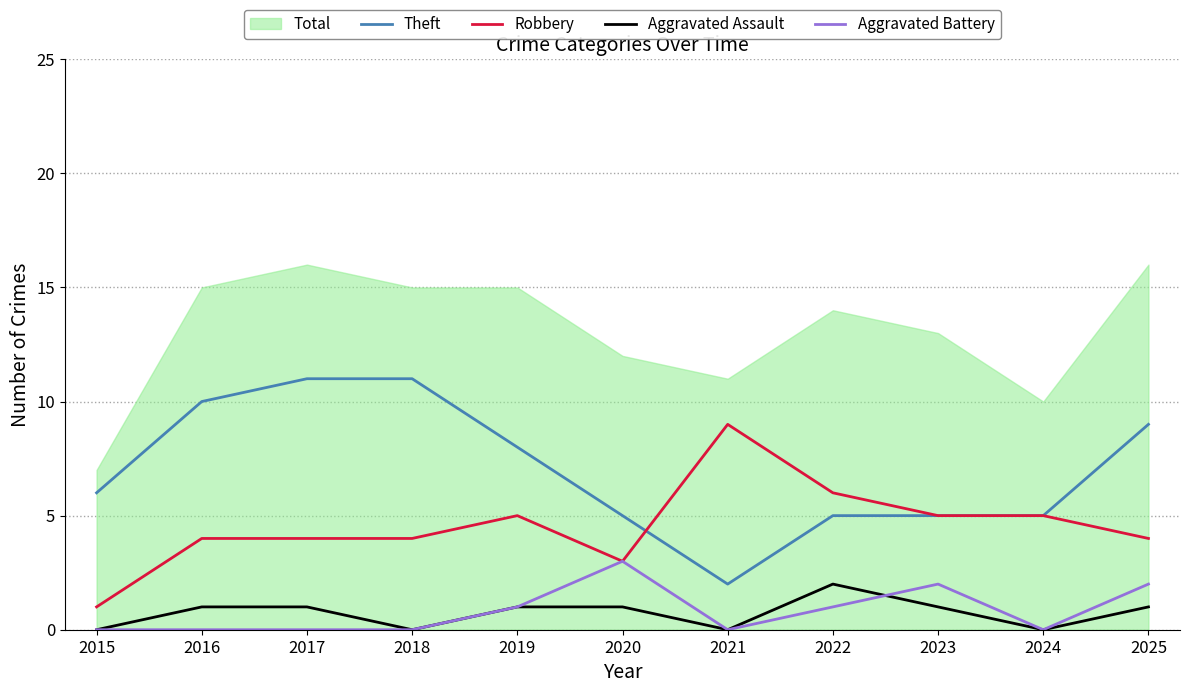

Between which two adjacent categories do Robbery and Theft first intersect?

2020 and 2021